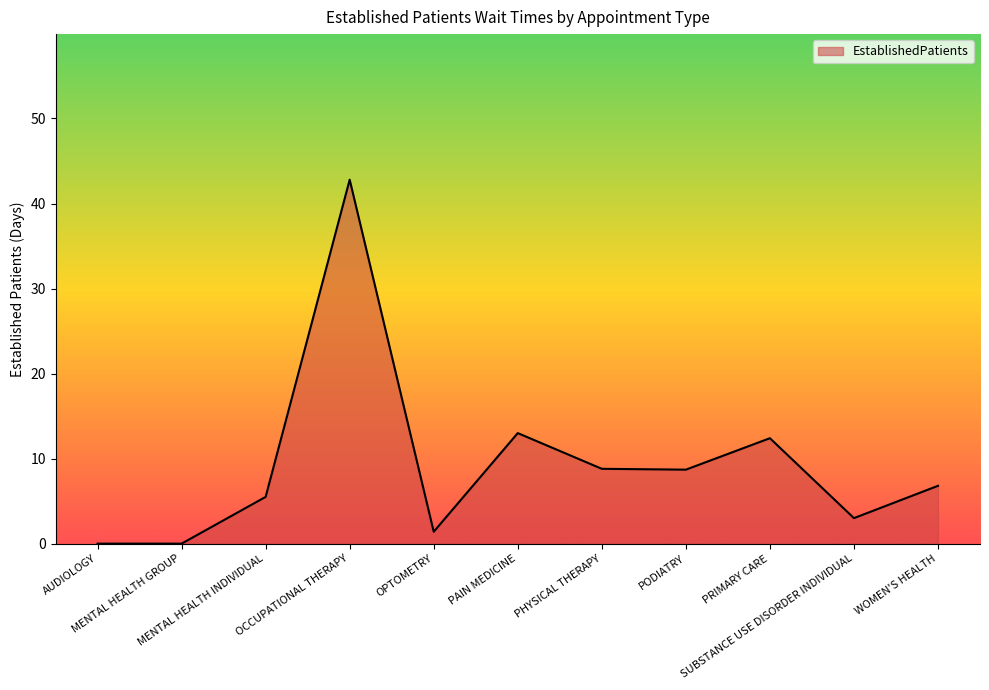

What is the sum of the values at PAIN MEDICINE and WOMEN'S HEALTH?

19.8